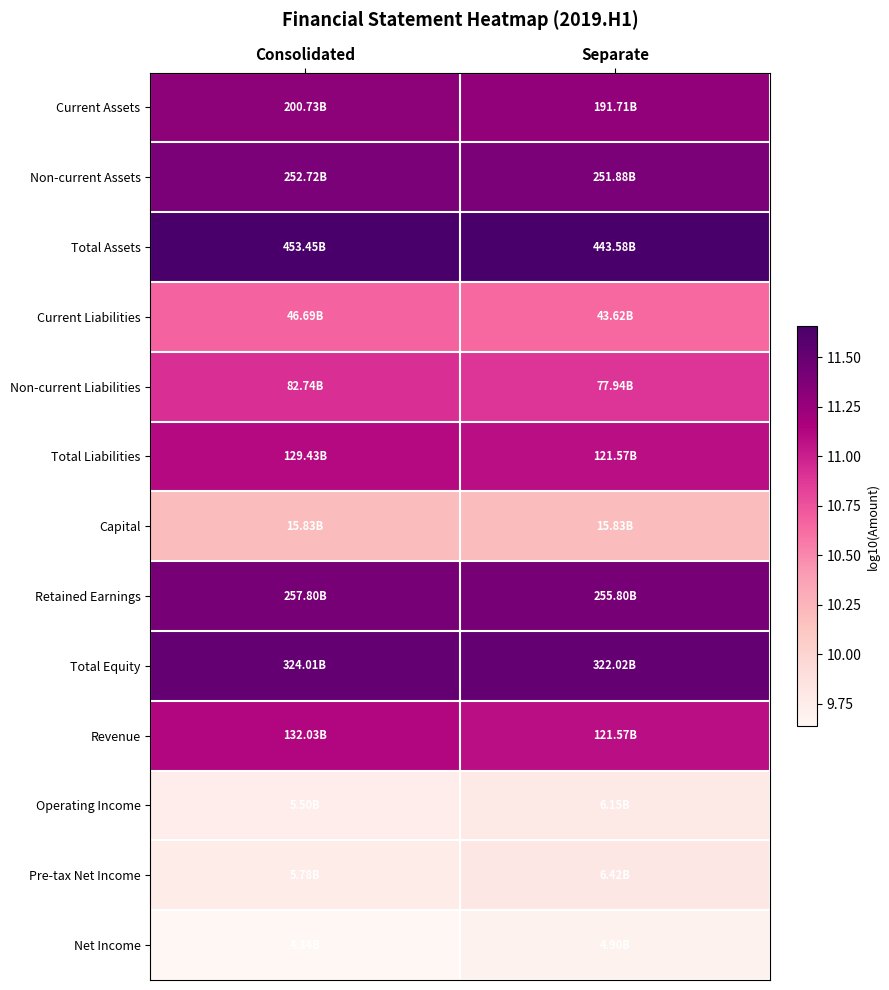

Count the number of categories in the chart.

2